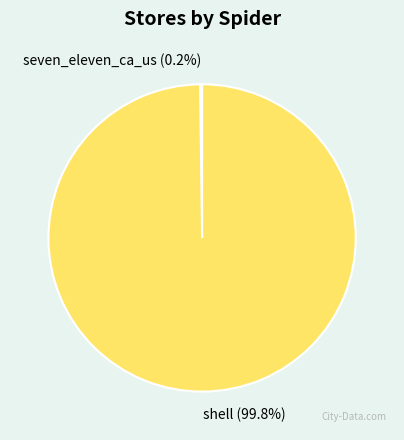

How much of the chart is everything except shell (99.8%)?

0.2%